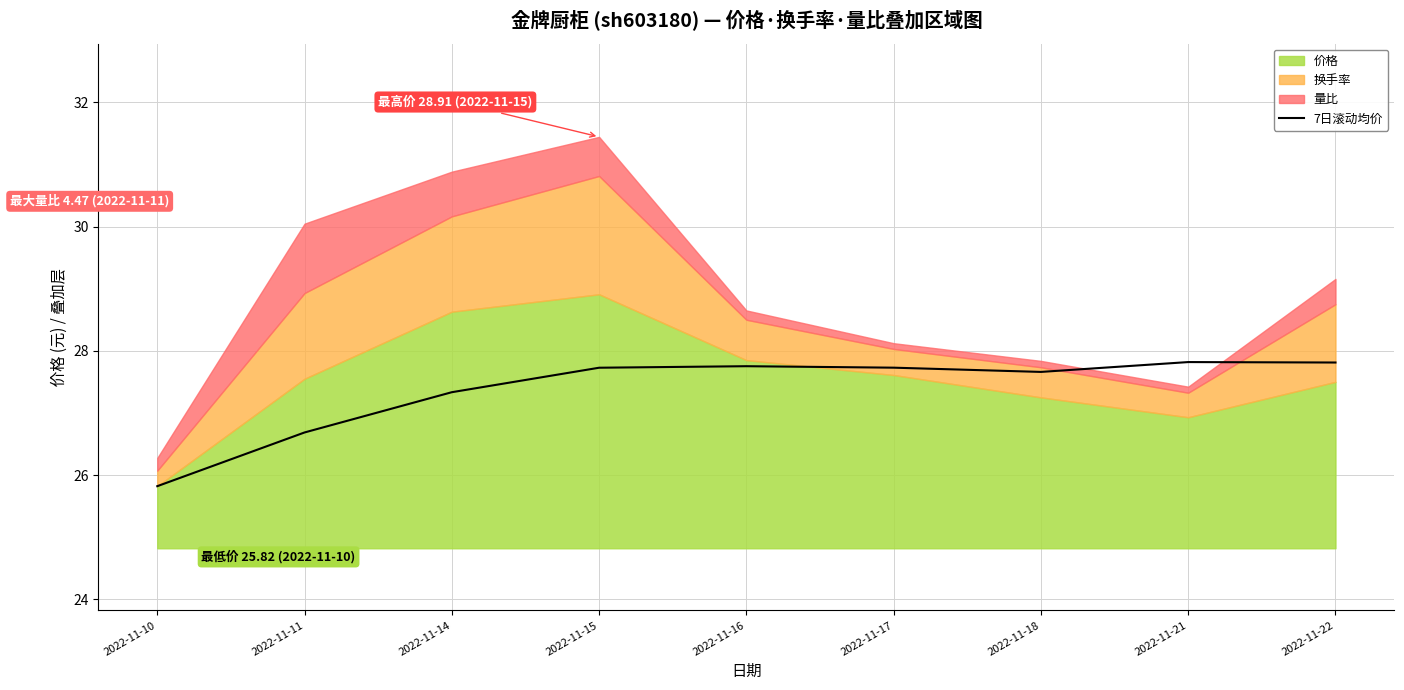

Reading right to left, transcribe all the data shown in this chart.

2022-11-22=27.8	2022-11-21=27.8	2022-11-18=27.7	2022-11-17=27.7	2022-11-16=27.8	2022-11-15=27.7	2022-11-14=27.3	2022-11-11=26.7	2022-11-10=25.8